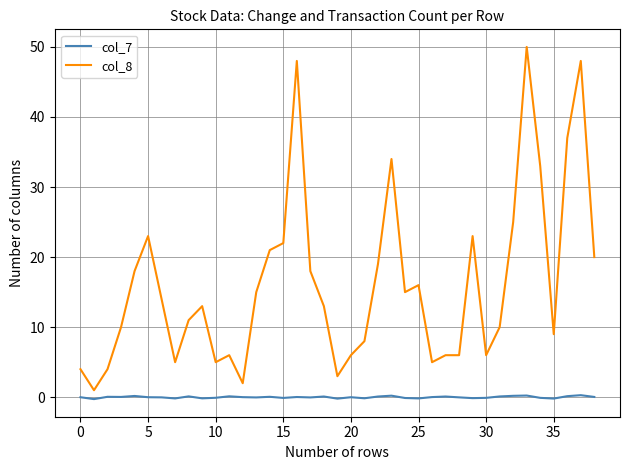

True or false: col_7 and col_8 cross at least once.

False